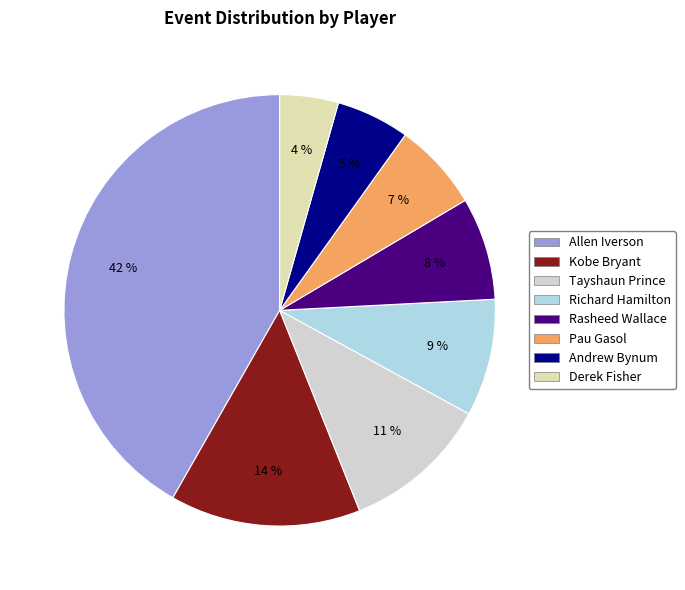

To the nearest percent, what is the combined percentage of Tayshaun Prince and Richard Hamilton?

20%